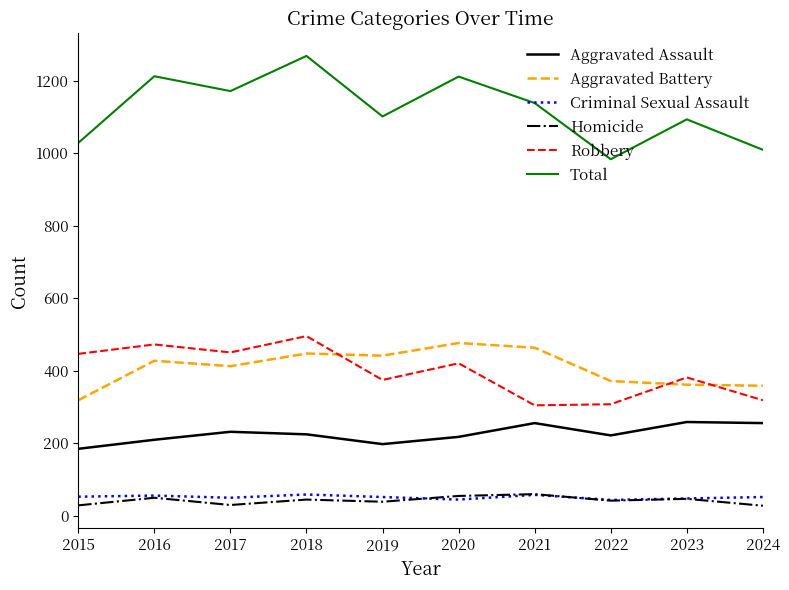

True or false: Total and Robbery cross at least once.

False